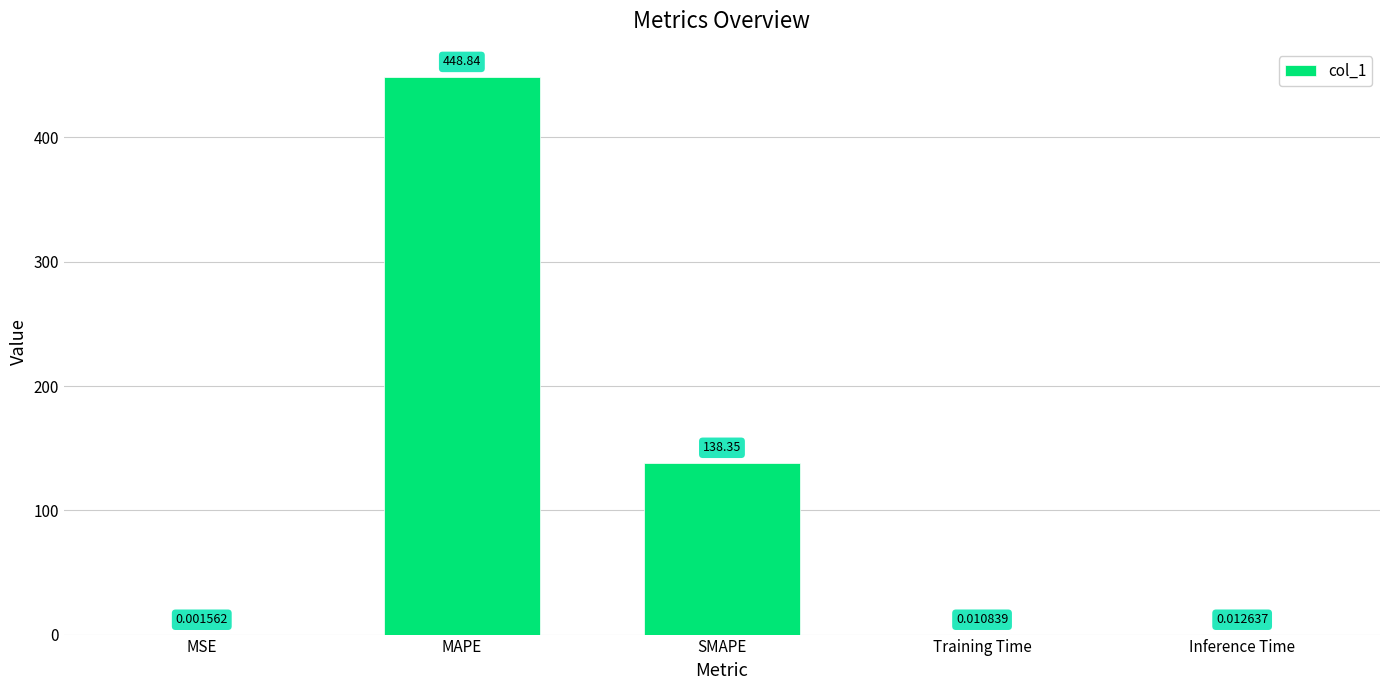

Where is the data nearest to the value 224?

SMAPE